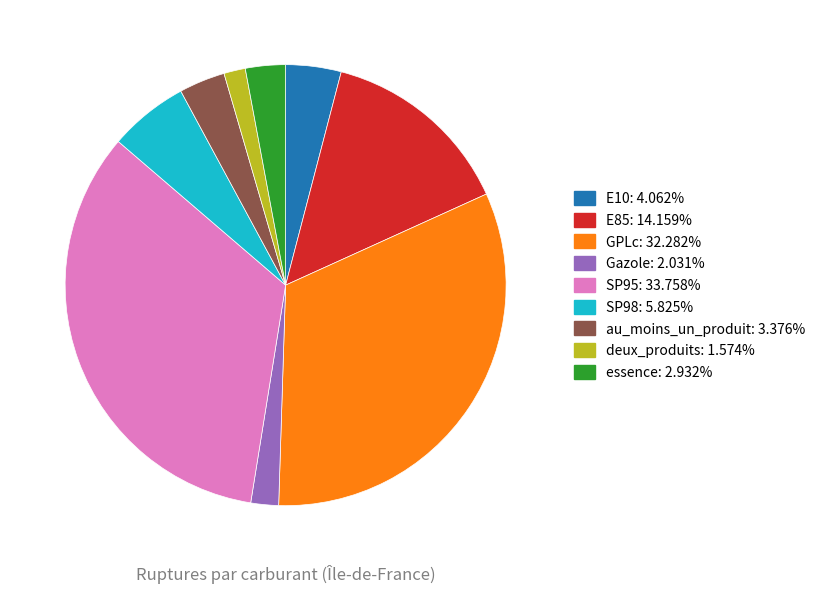

Between essence and deux_produits, which is larger?

essence